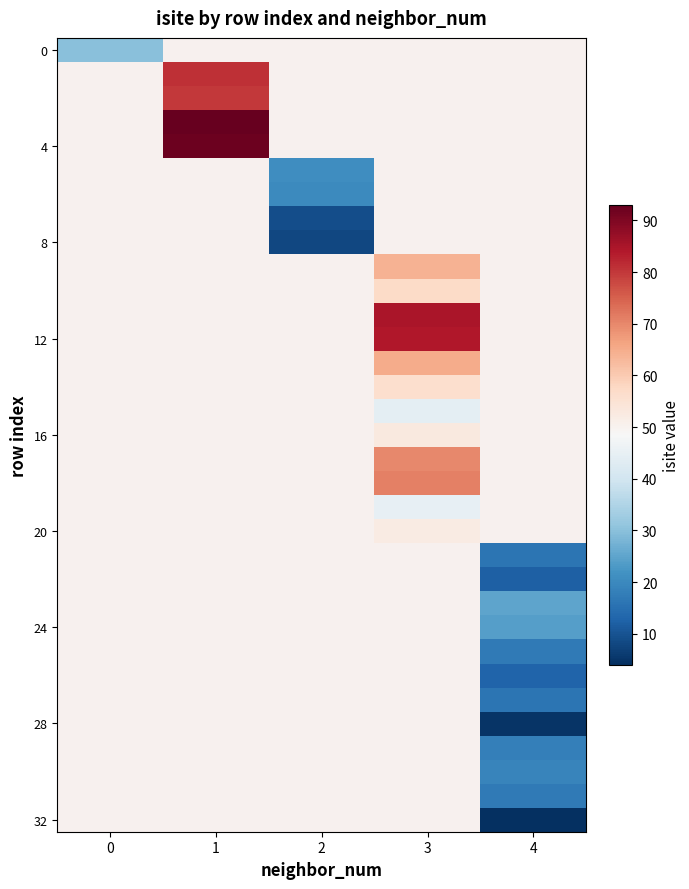

What is the smallest value displayed?

4.0